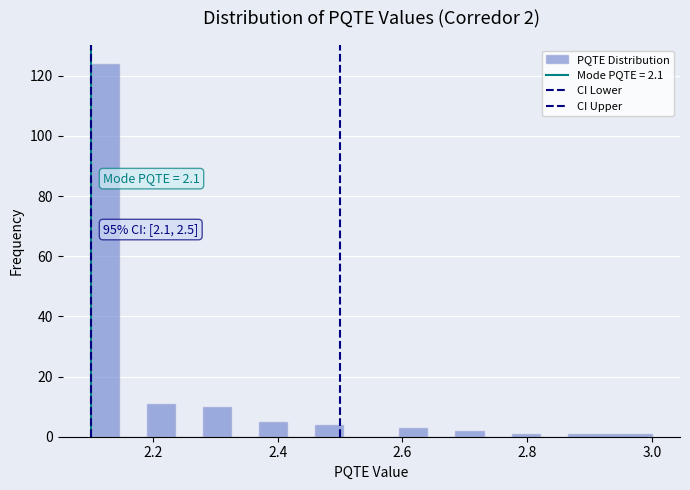

Around what value on the x-axis is the tallest bar? Give the approximate position of its centre, as read against the axis.

2.12